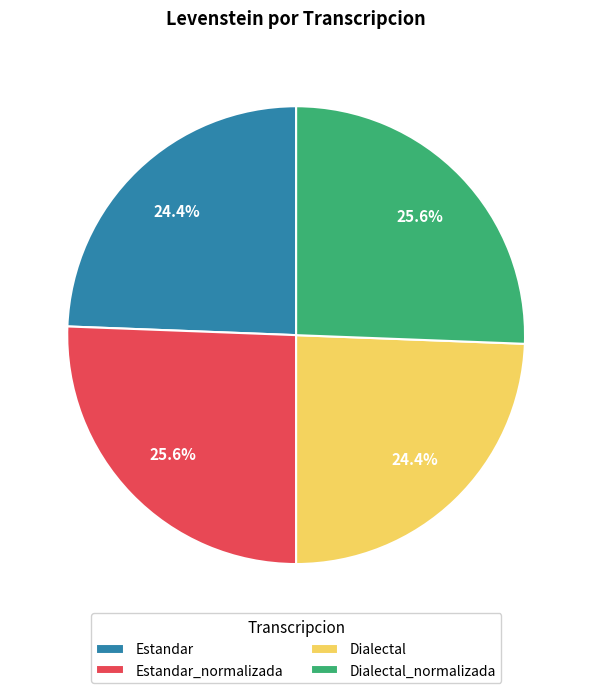

Which has a higher value, Dialectal or Dialectal_normalizada?

Dialectal_normalizada